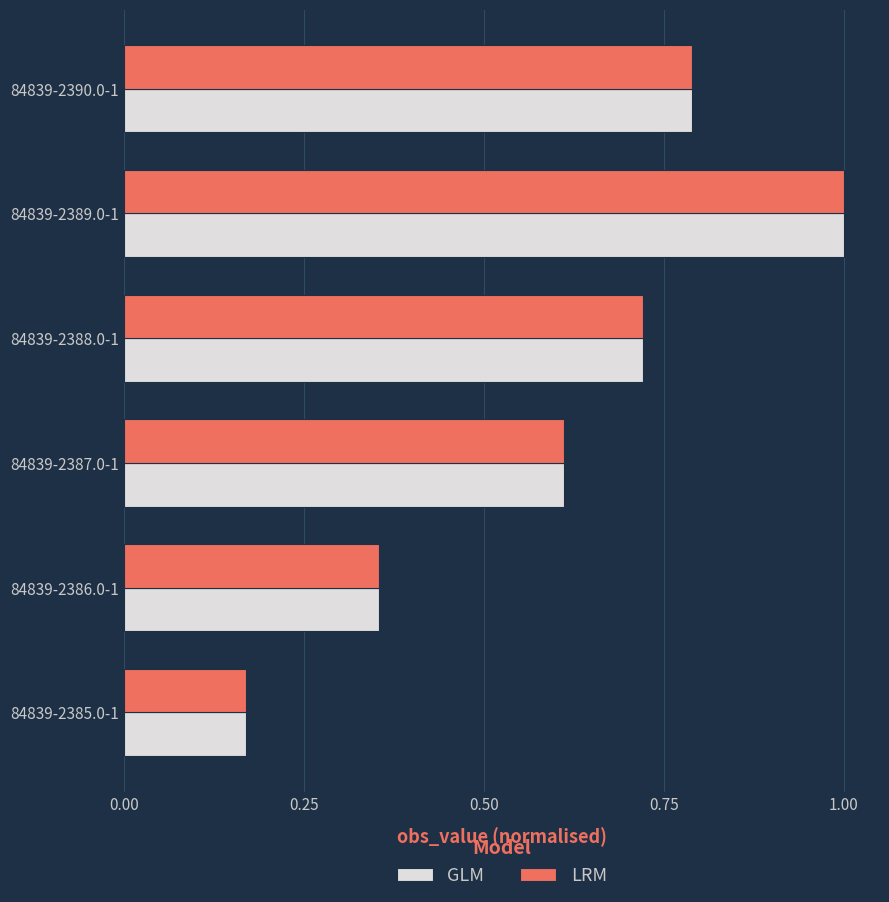

True or false: GLM has a value of 0.4 at 84839-2389.0-1.

False